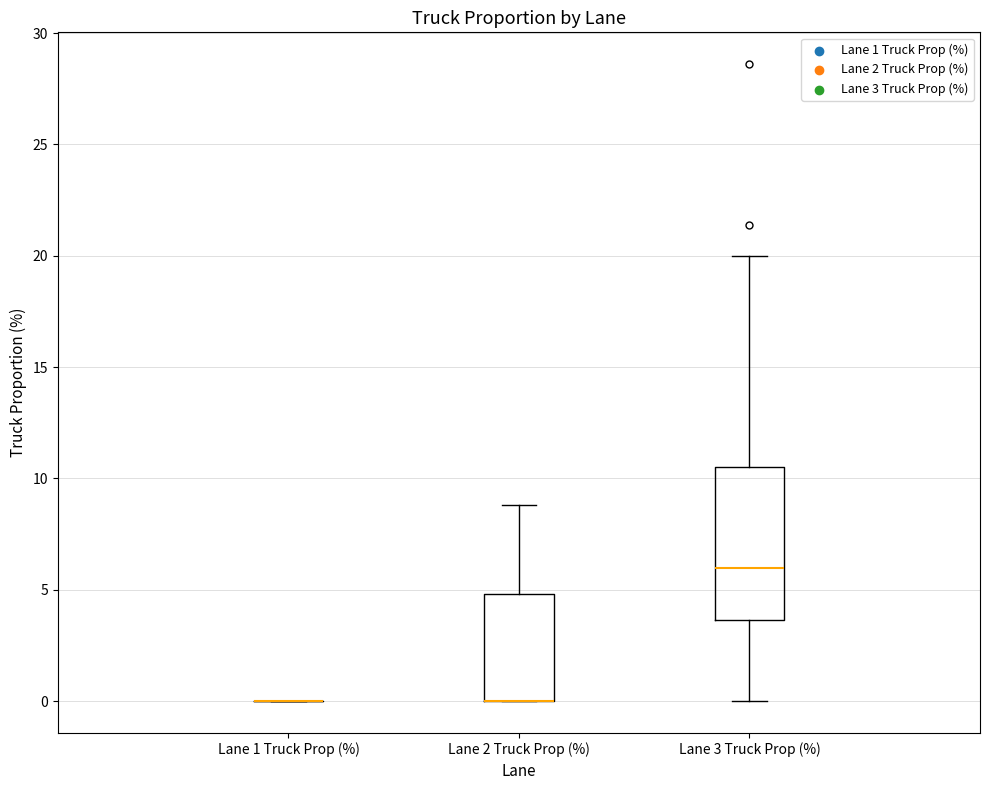

Reading left to right, transcribe this box plot: for each box, give where its median line is, the range the box spans, and where its two whiskers end, as read against the y-axis. The values are not printed on the chart, so give them approximately, as read against the axis.

Lane 1 Truck Prop (%): box collapsed to a line at 0.0, whiskers 0.0 to 0.0
Lane 2 Truck Prop (%): median 0.0 (drawn on the box's lower edge), box 0.0 to 5.0, whiskers 0.0 to 9.0
Lane 3 Truck Prop (%): median 6.0, box 3.5 to 10.5, whiskers 0.0 to 20.0